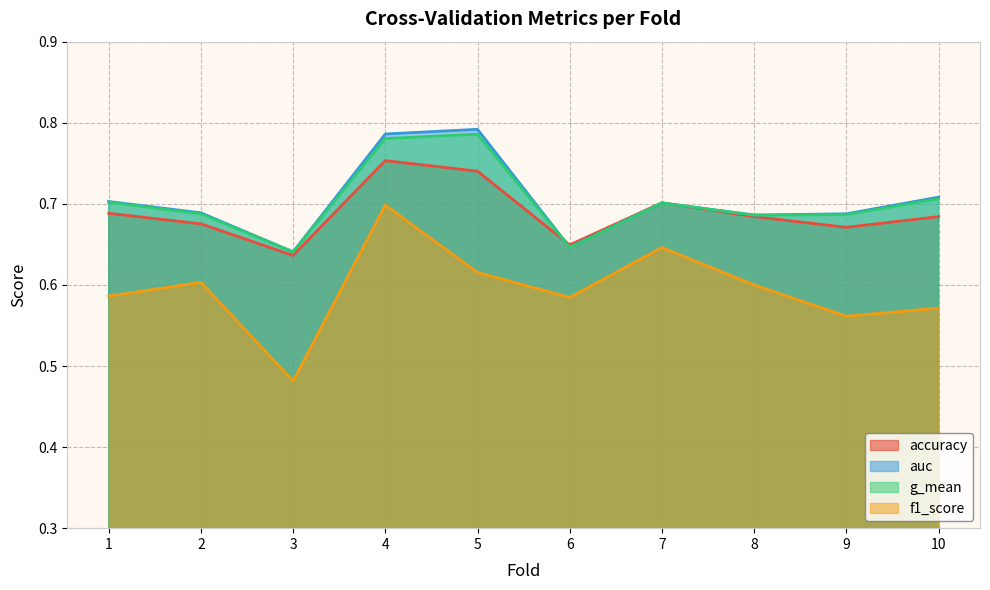

Between 9 and 1, which is larger?

1